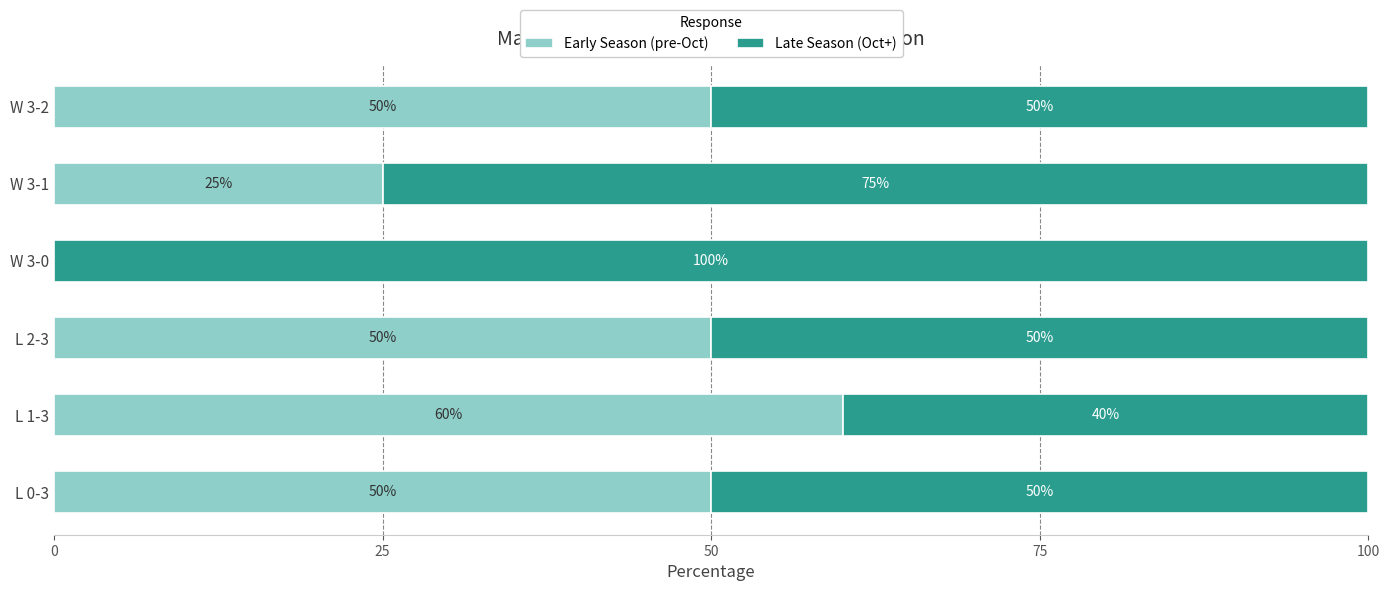

What is the sum of all Early Season (pre-Oct) values?

235